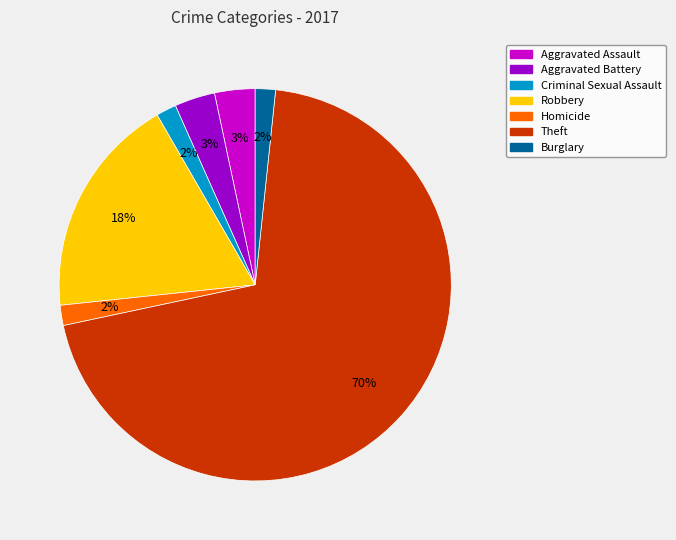

How many segments does this pie chart have?

7